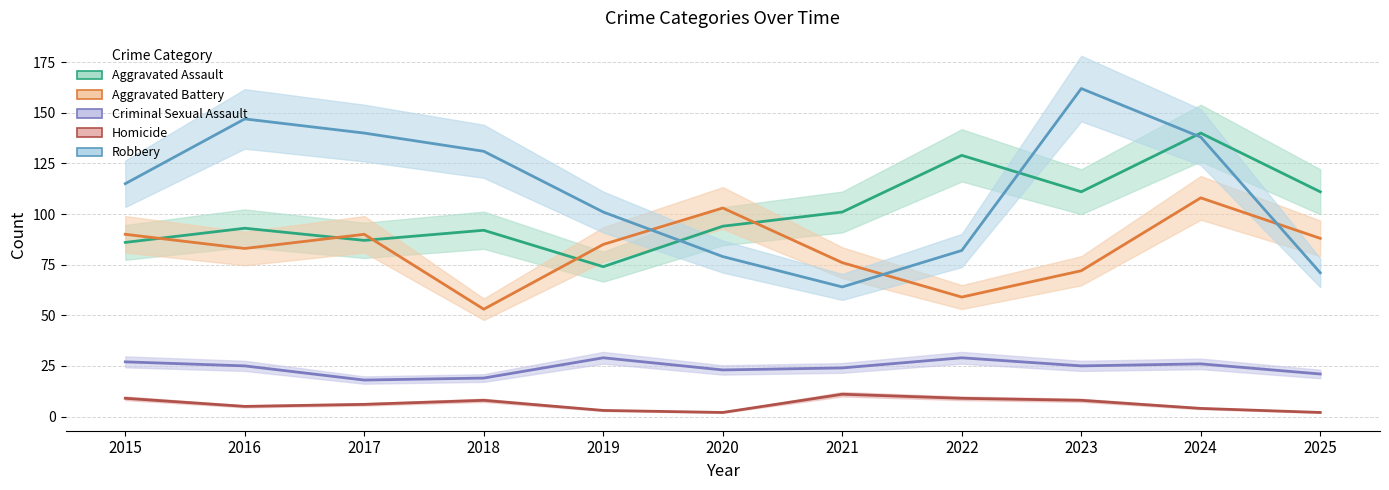

Is it true that Aggravated Assault equals 92 at 2018?

True